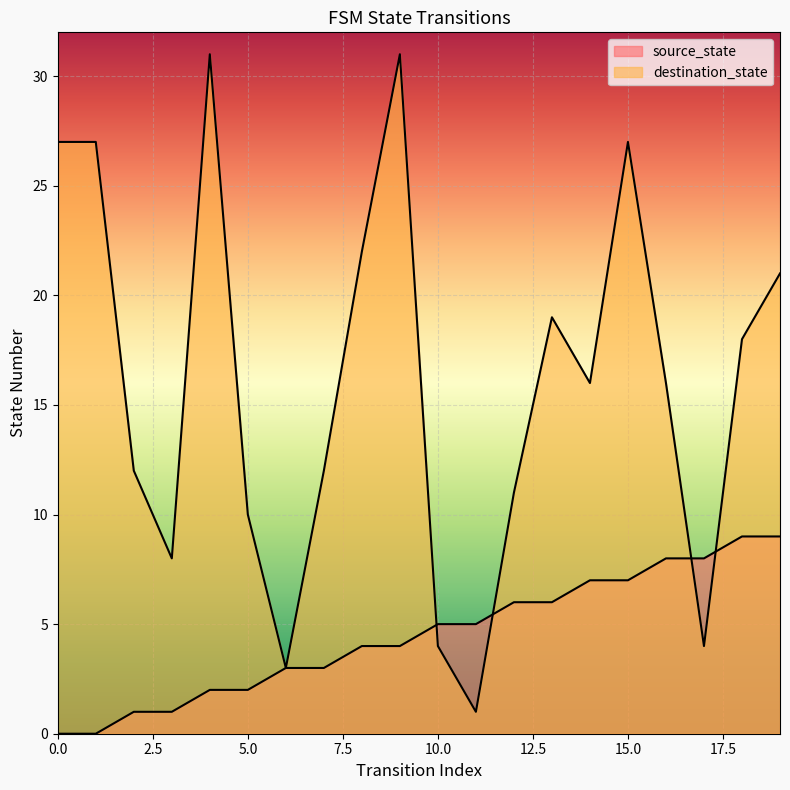

Between which two adjacent categories do destination_state and source_state first intersect?

9 and 10